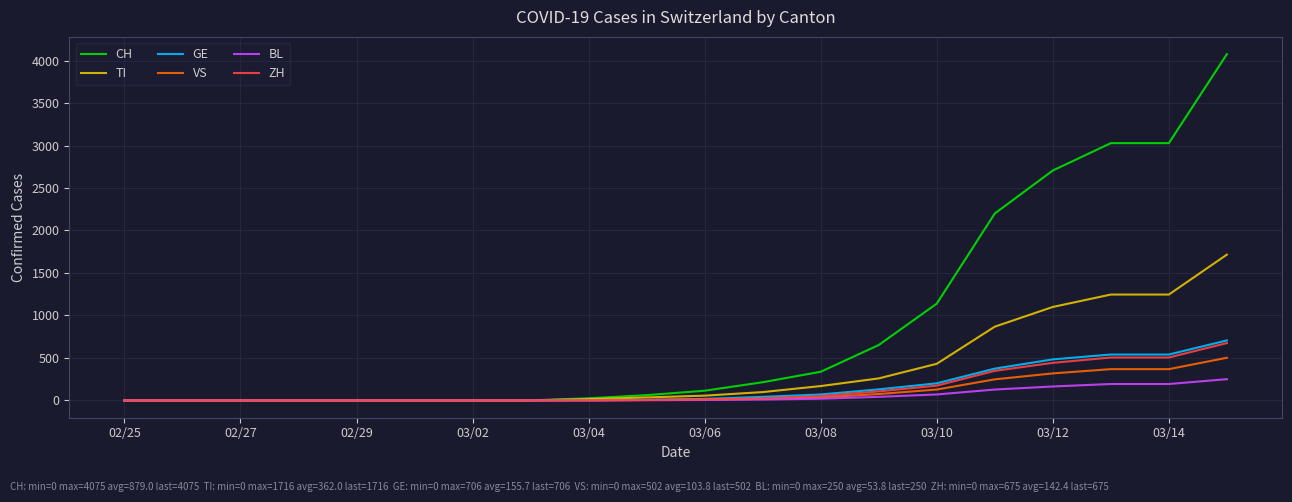

What is the highest value of the ZH series?

675